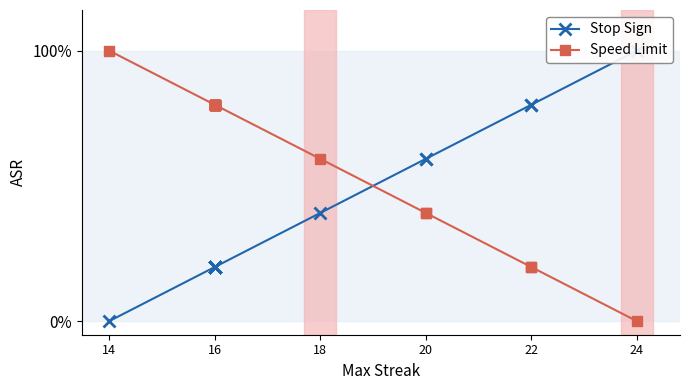

True or false: Stop Sign has more than 1 points higher than both neighbors.

False